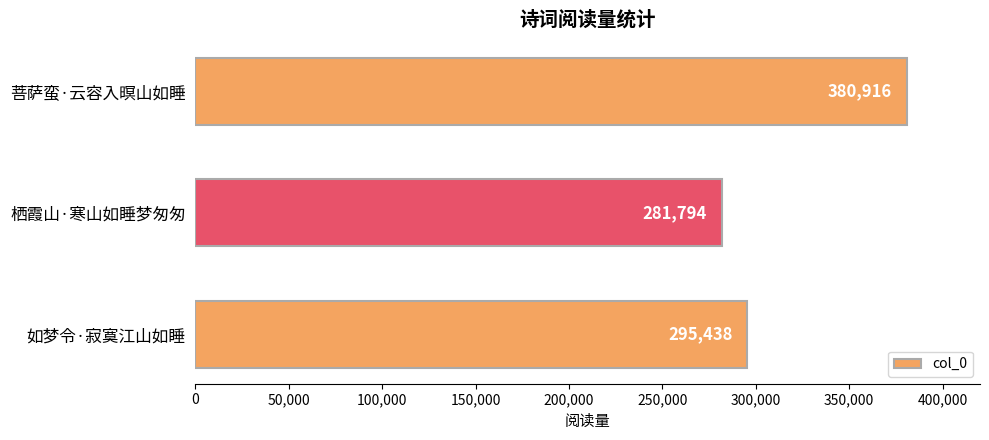

Rank the categories by value from highest to lowest.

菩萨蛮·云容入暝山如睡, 如梦令·寂寞江山如睡, 栖霞山·寒山如睡梦匆匆